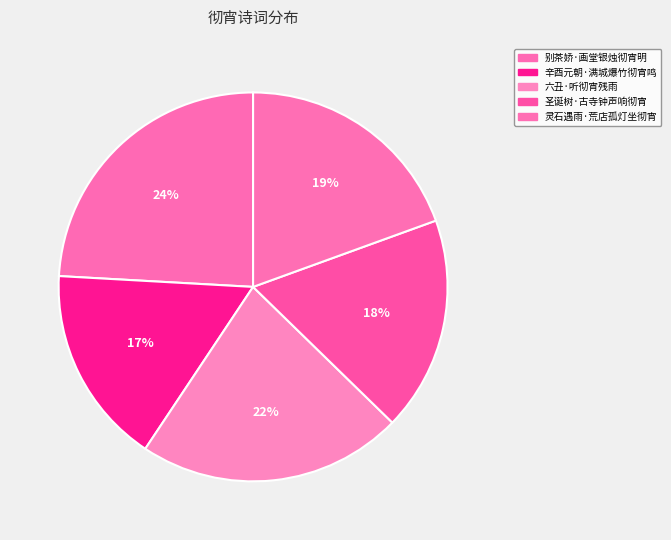

Count the number of slices in the pie.

5